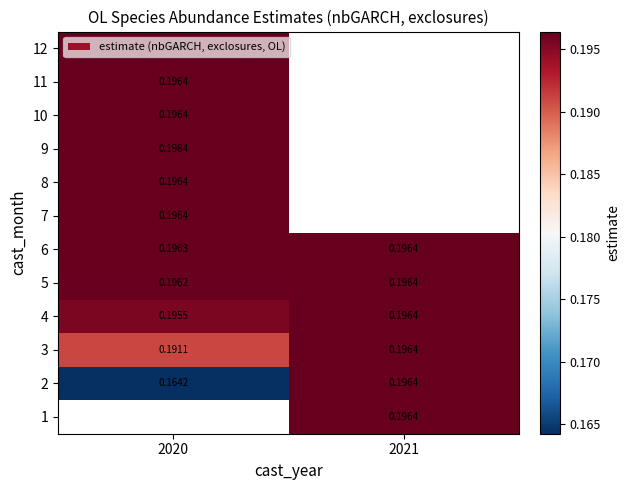

The value of 4 at 2021 is 0.2. True or false?

True